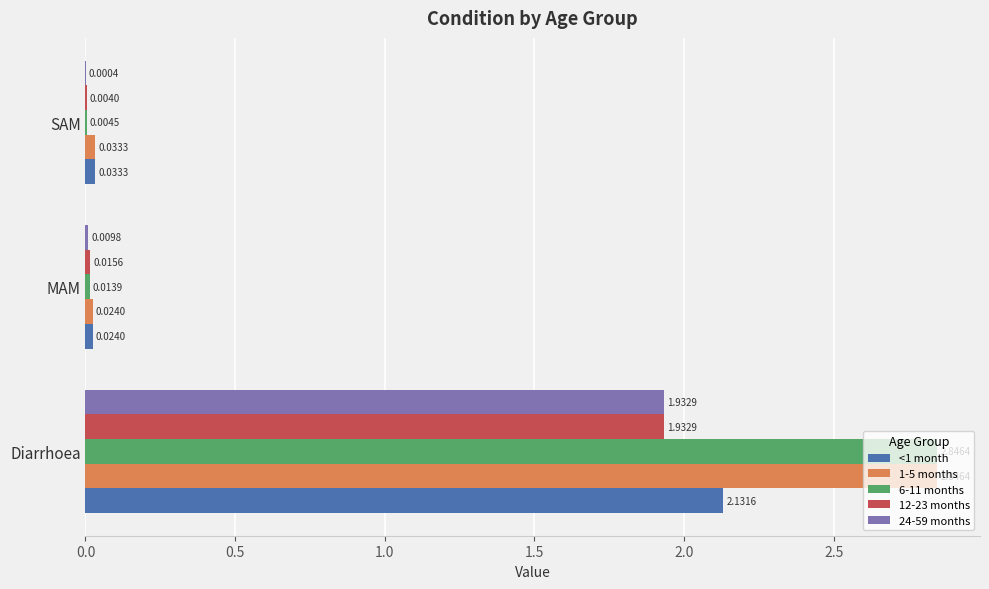

Which series has the largest range (max minus min)?

6-11 months